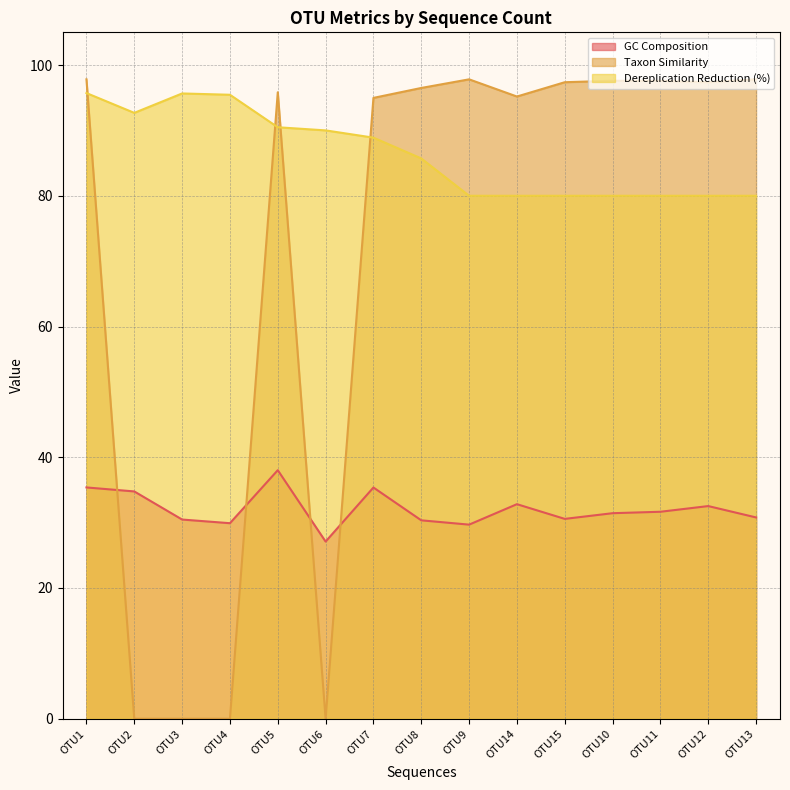

True or false: GC Composition and Taxon Similarity cross at least once.

True